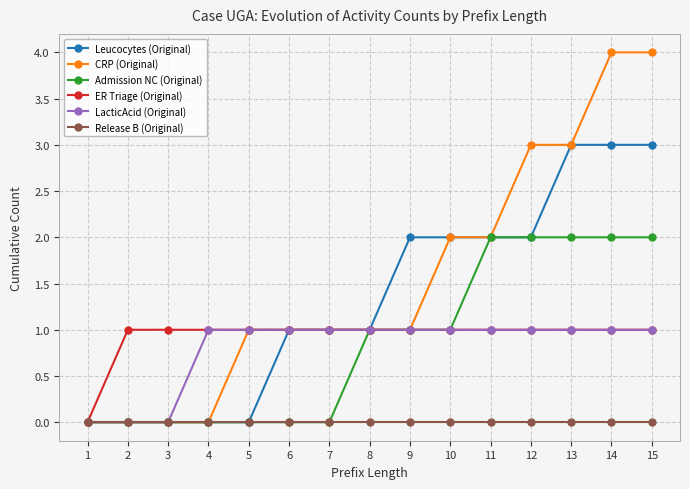

How many lines are shown in the chart?

6